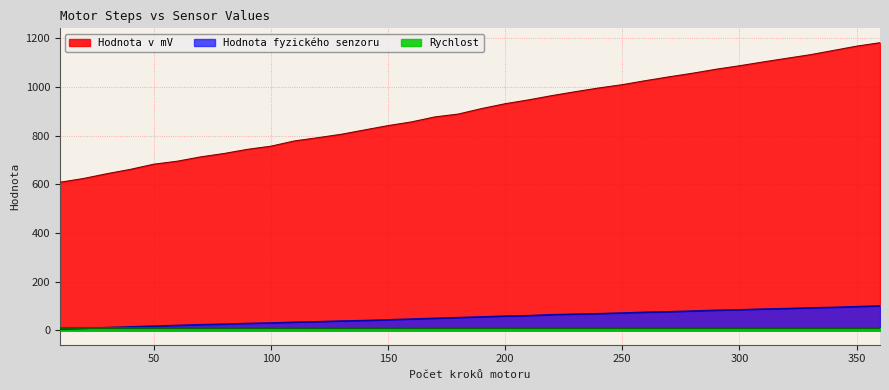

How many series are shown in this chart?

3